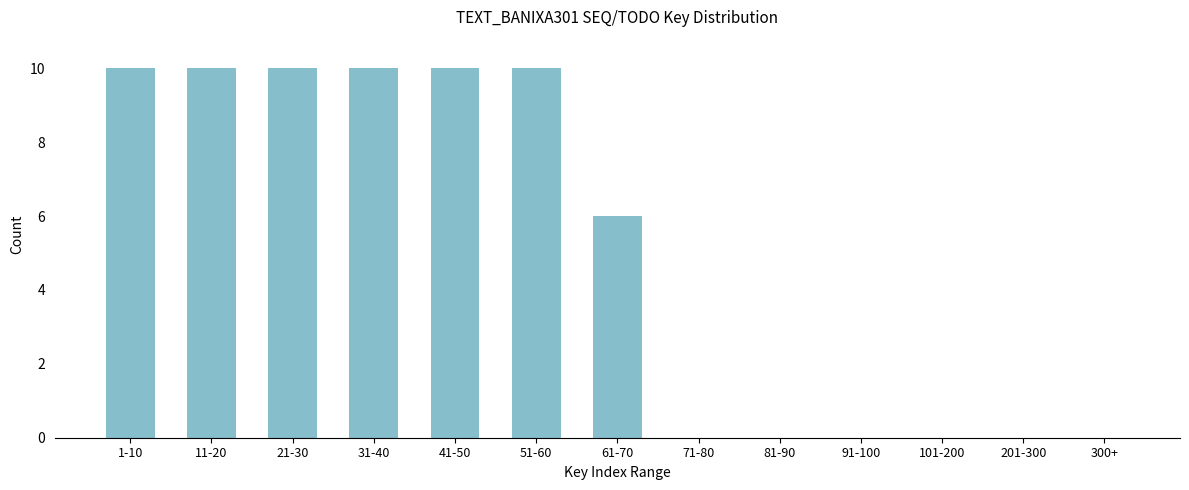

Reading left to right, transcribe all the data shown in this chart.

1-10=10	11-20=10	21-30=10	31-40=10	41-50=10	51-60=10	61-70=6	71-80=0	81-90=0	91-100=0	101-200=0	201-300=0	300+=0